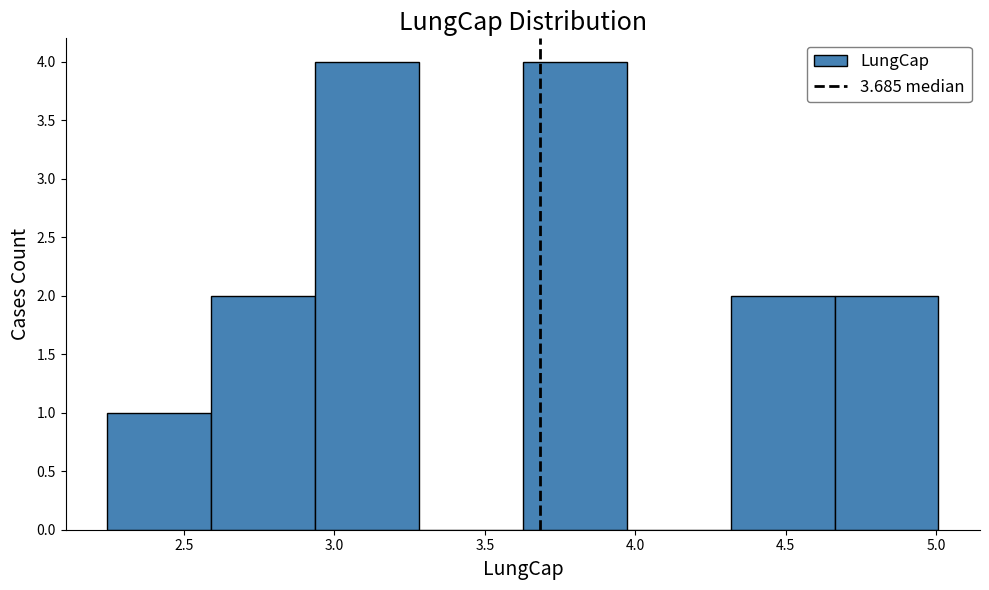

Reading left to right, list every bar in this chart as the range it spans on the x-axis followed by its height. Neither the bar edges nor the heights are printed on the chart, so give them approximately, as read against the axes.

2.25 to 2.60: 1
2.60 to 2.95: 2
2.95 to 3.30: 4
3.30 to 3.65: 0
3.65 to 3.95: 4
3.95 to 4.30: 0
4.30 to 4.65: 2
4.65 to 5.00: 2